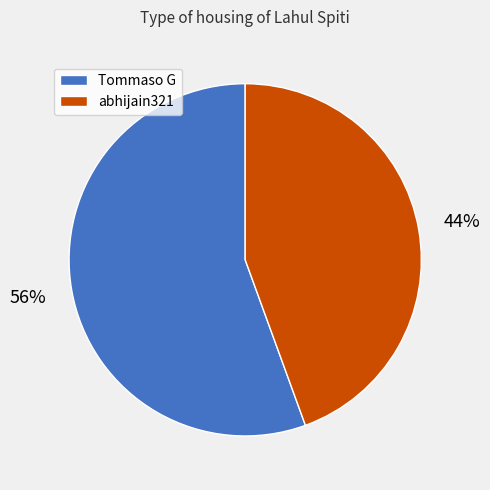

Approximately how many times larger is the value at abhijain321 compared to Tommaso G?

0.8